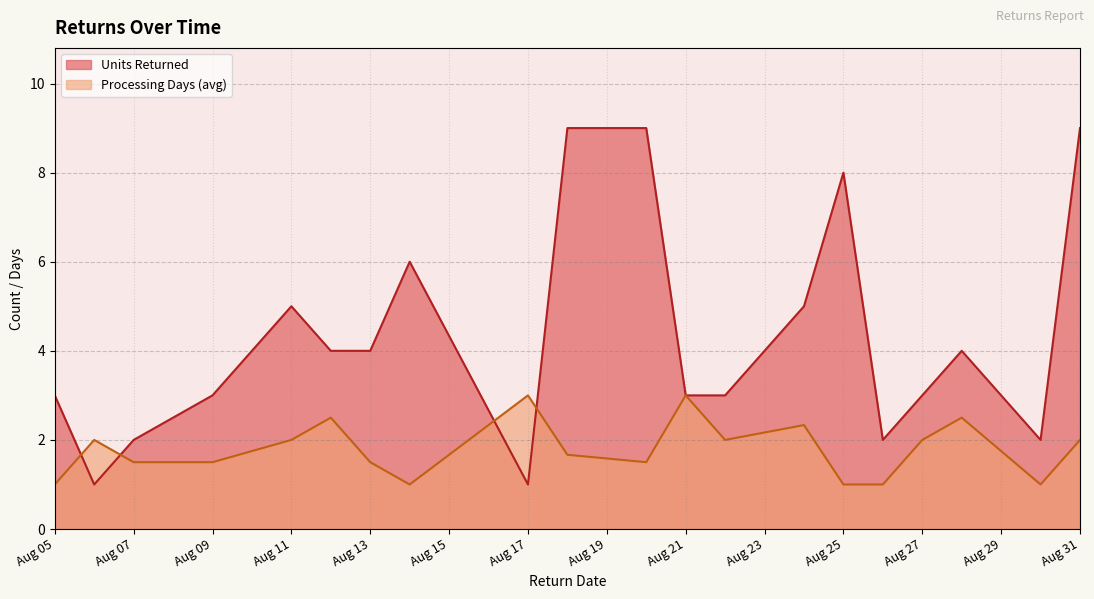

Which series has the largest total across all categories?

Units Returned